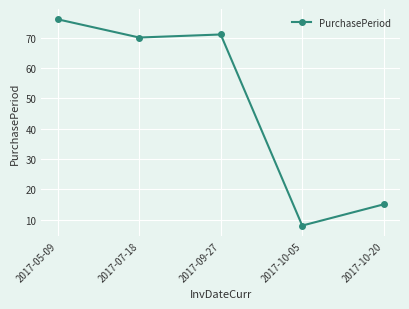

How many lines are shown in the chart?

1